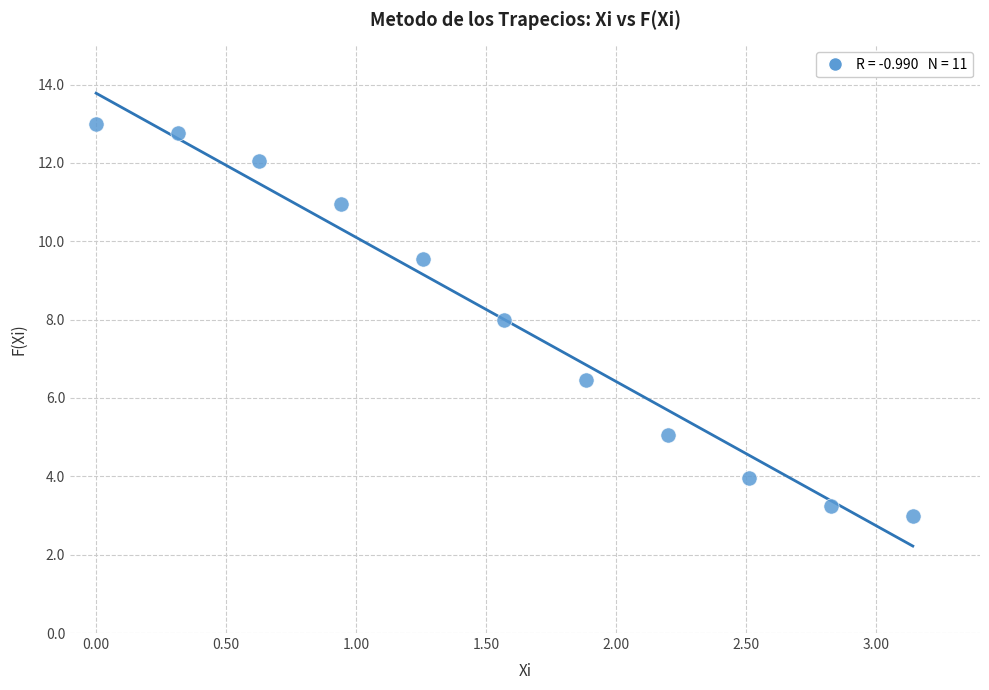

What is the average X value?

1.6